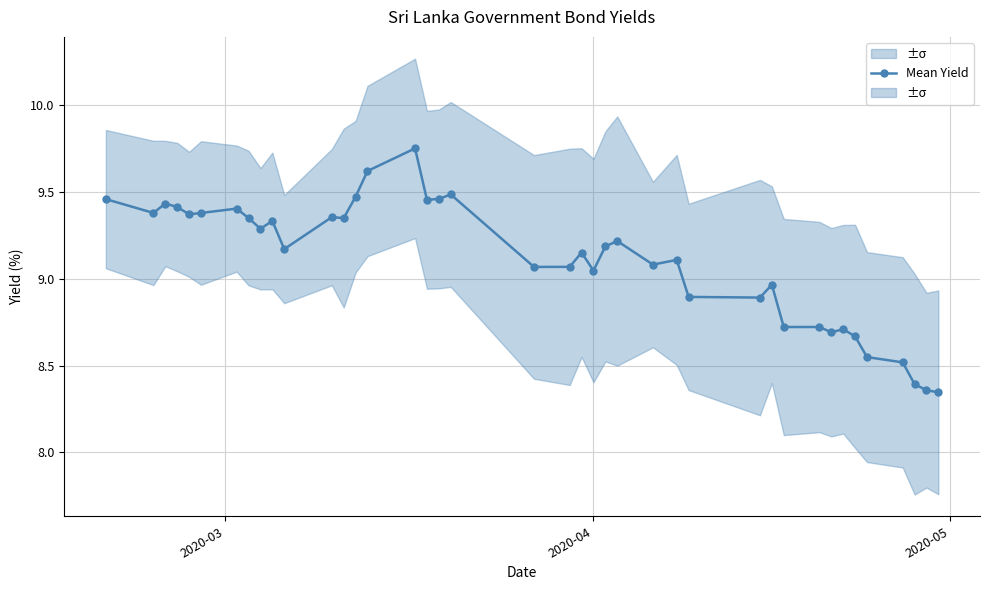

Is it true that the value at 38 is 5.6?

False